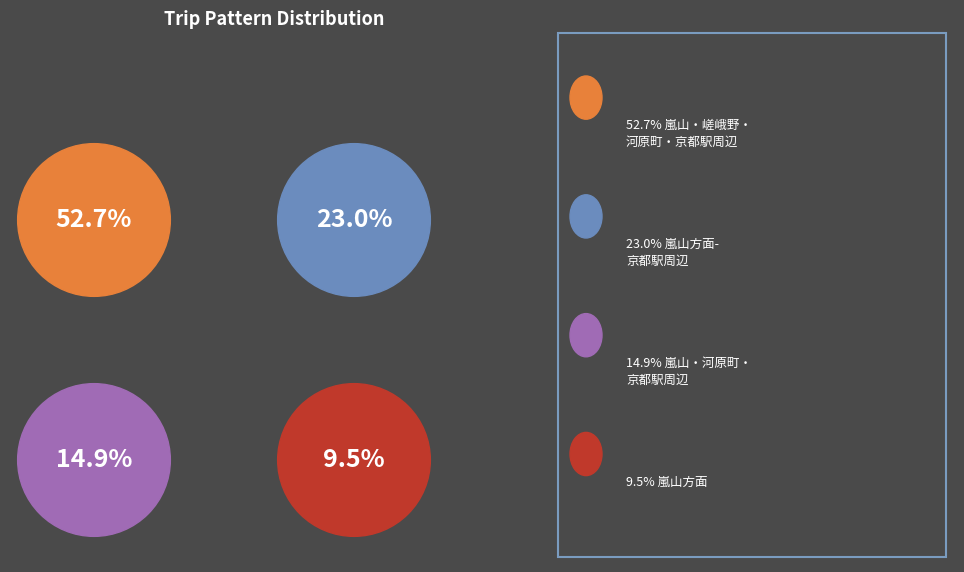

How many slices are in this pie chart?

4